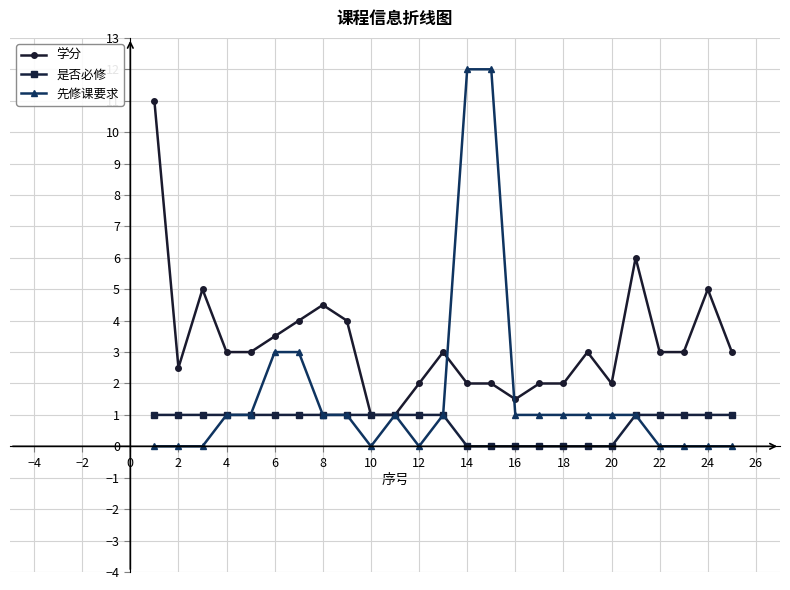

At how many categories does at least one series exceed 8?

3